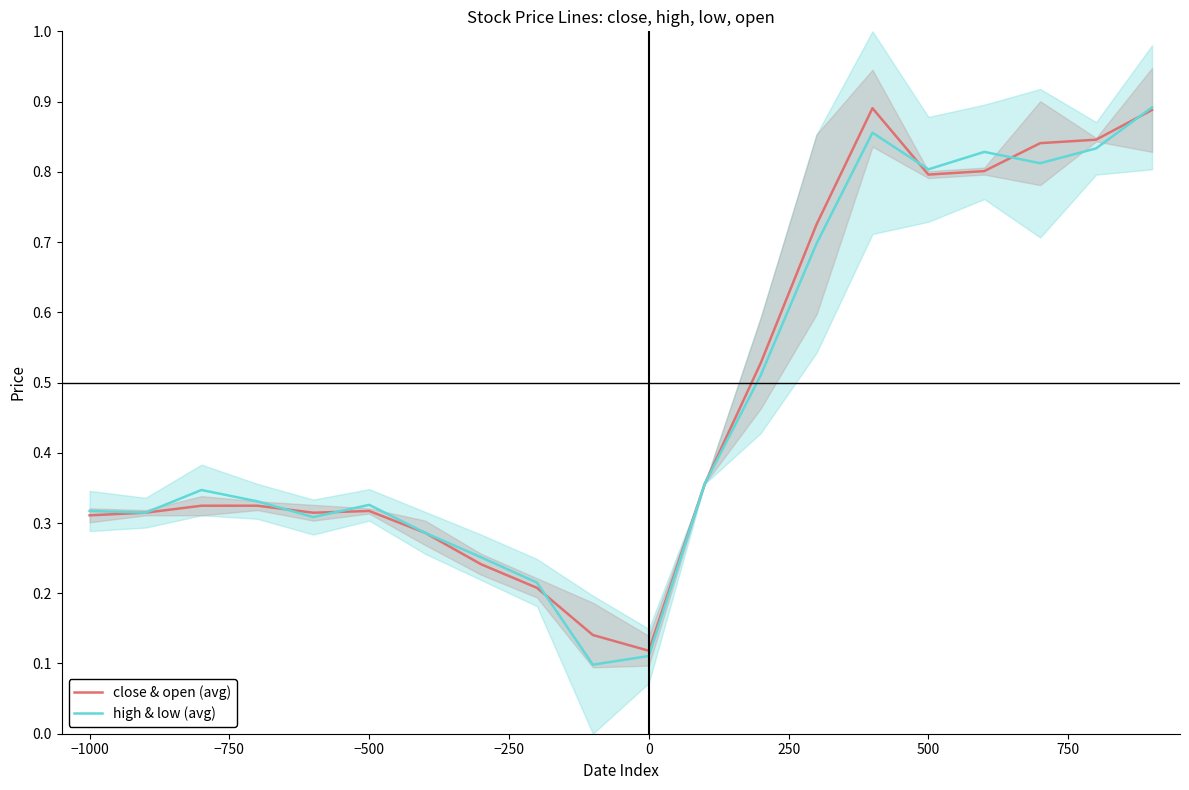

What is the difference between the second highest and minimum values in the high & low (avg) series?

0.8